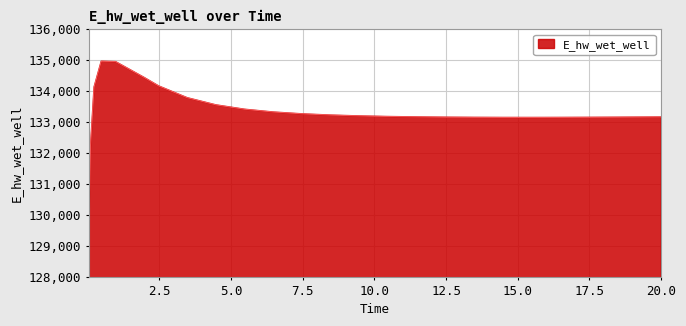

What is the greatest value displayed?

134970.8